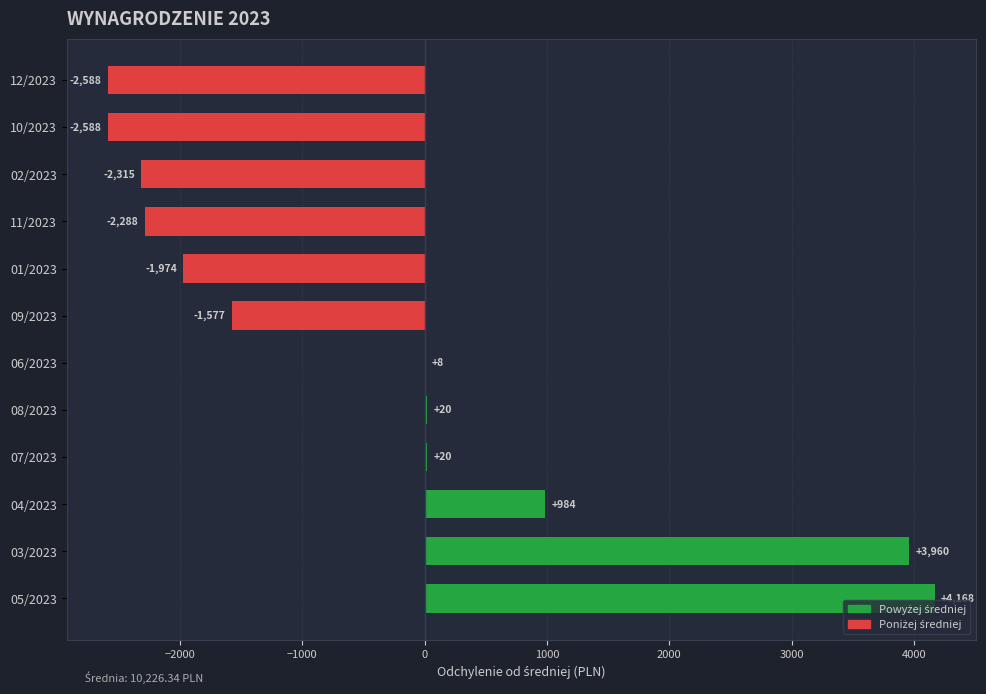

What is the change in value from 04/2023 to 10/2023?

-3572.0